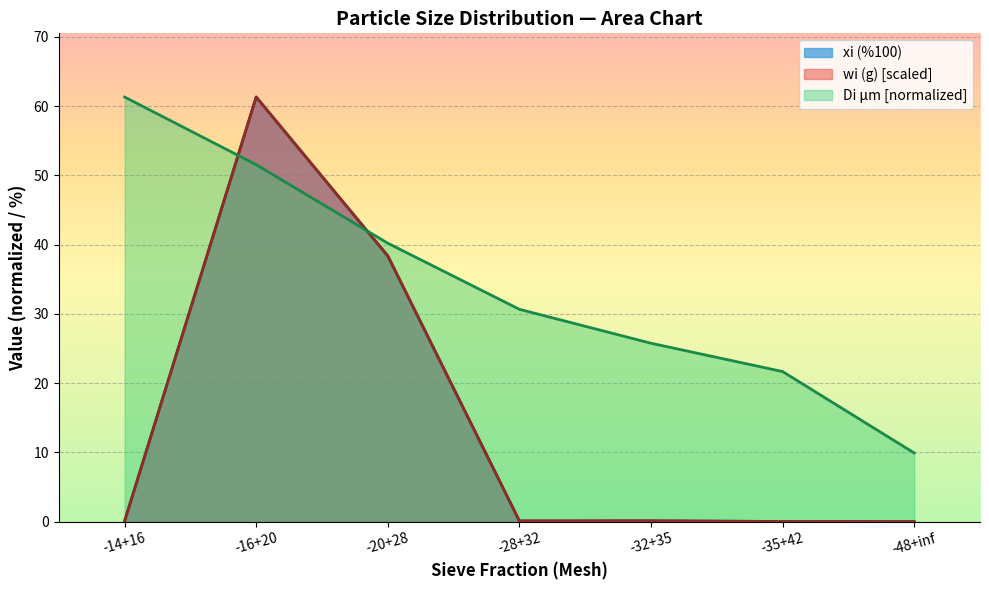

Read the xi (%100) value at -16+20.

61.3